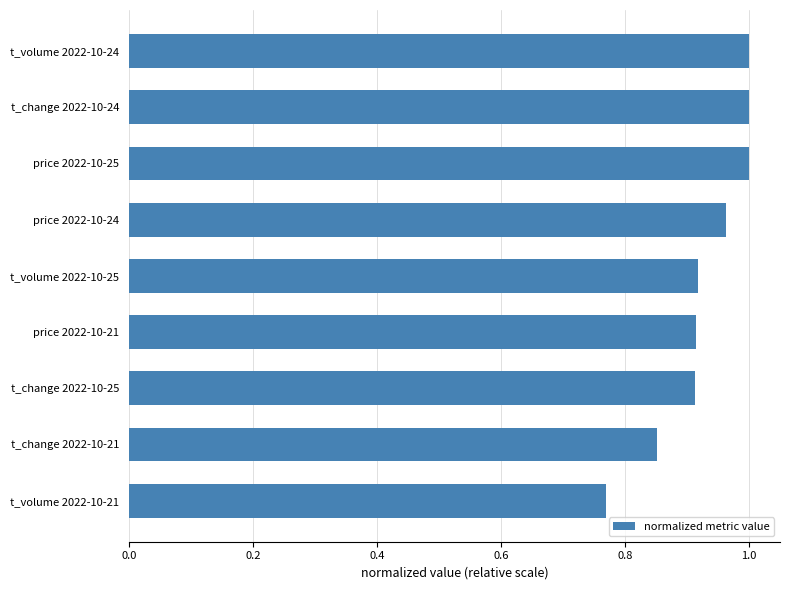

How many series are shown in this chart?

1